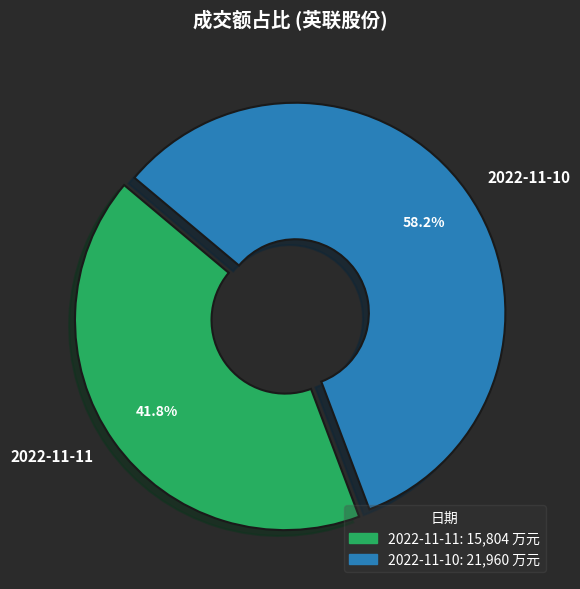

Combined, what portion of the pie is 2022-11-10 and 2022-11-11?

100.0%